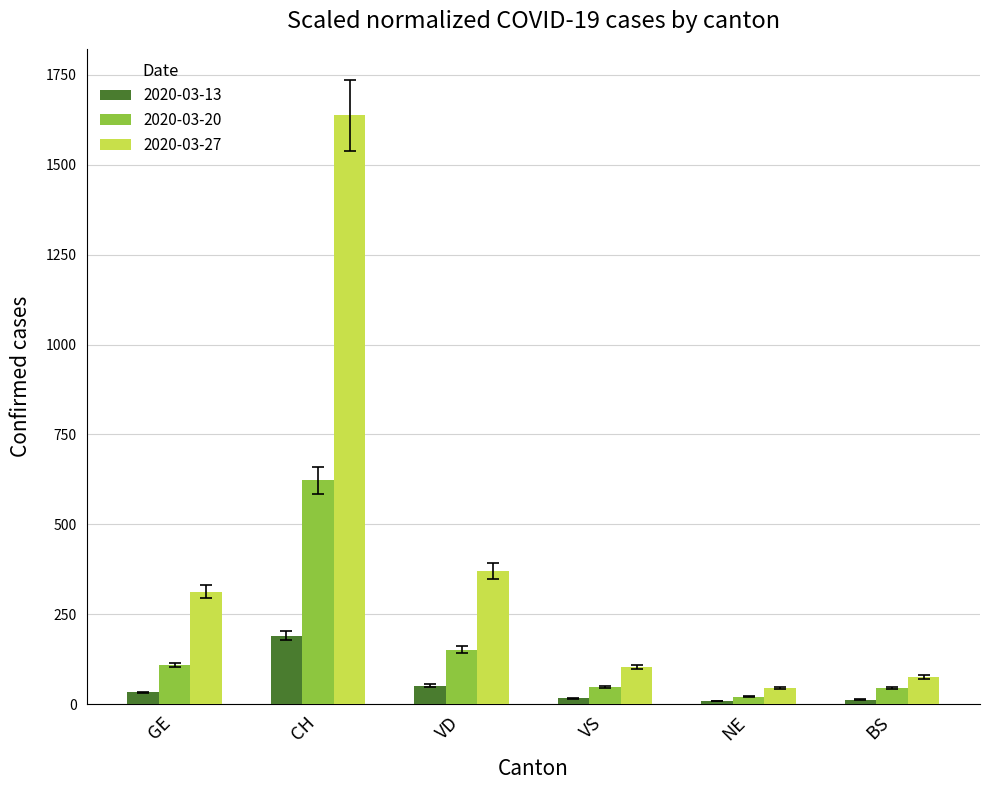

What is the sum of all 2020-03-20 values?

996